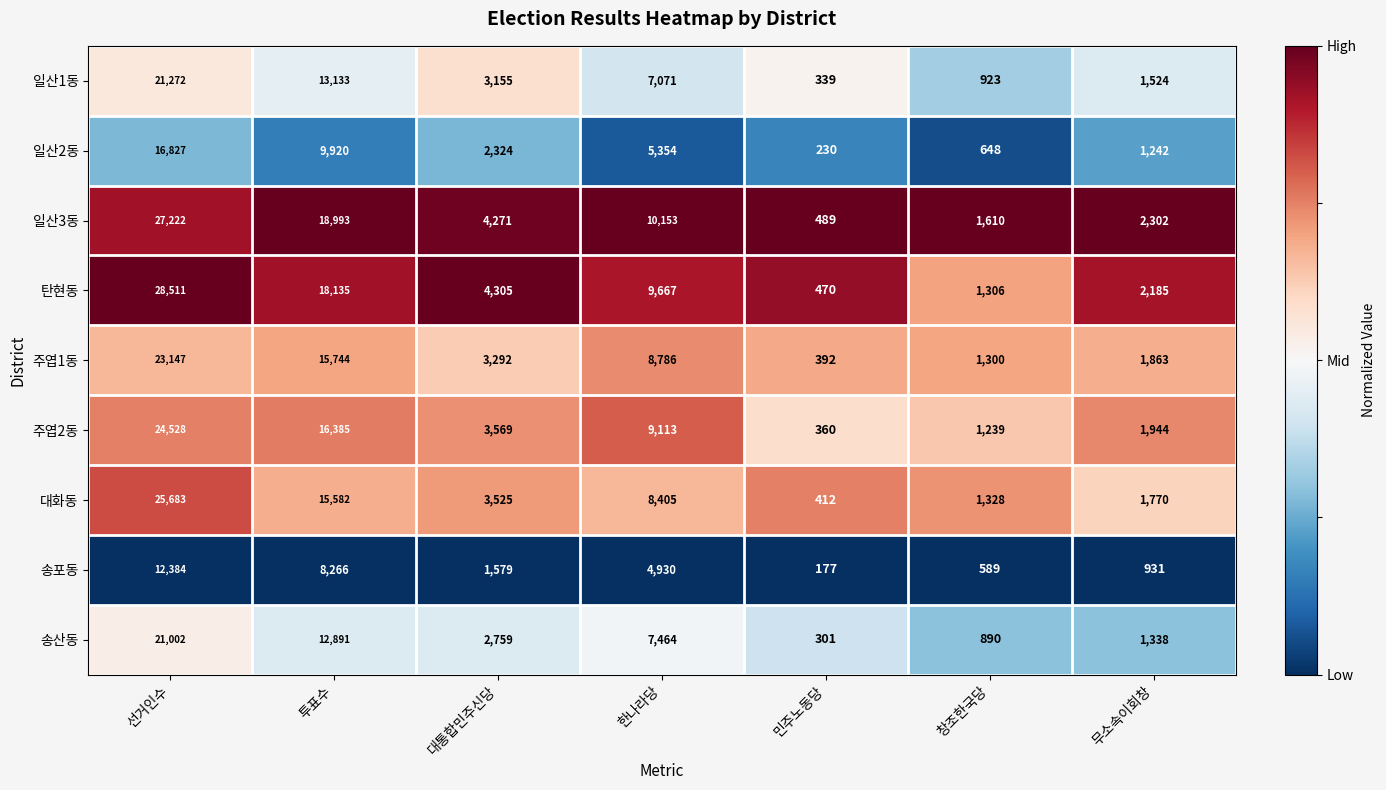

The value of 탄현동 at 민주노동당 is 470. True or false?

True